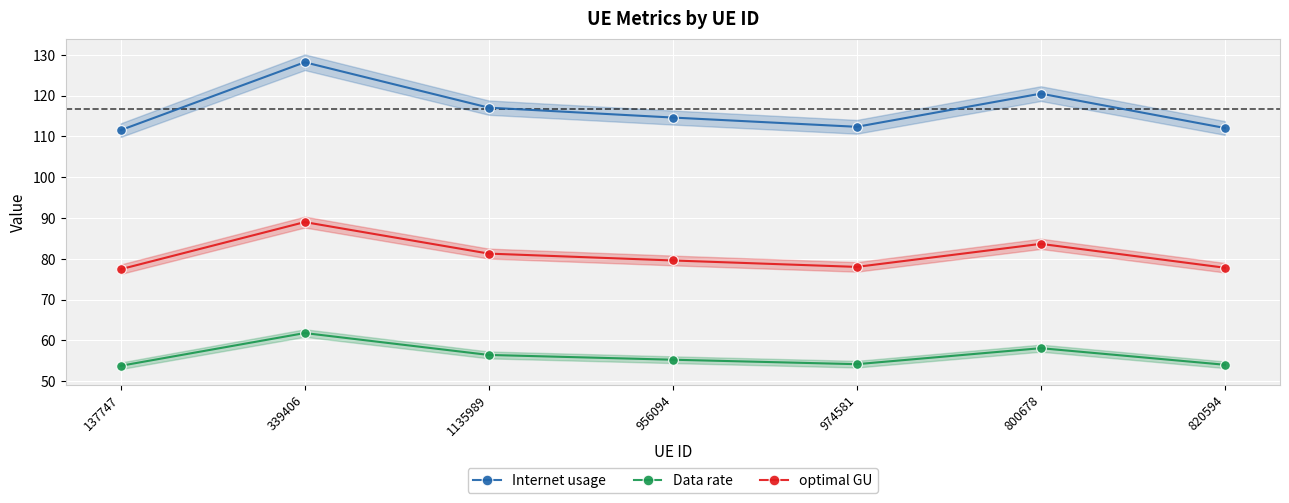

True or false: Data rate and optimal GU intersect in this chart.

False